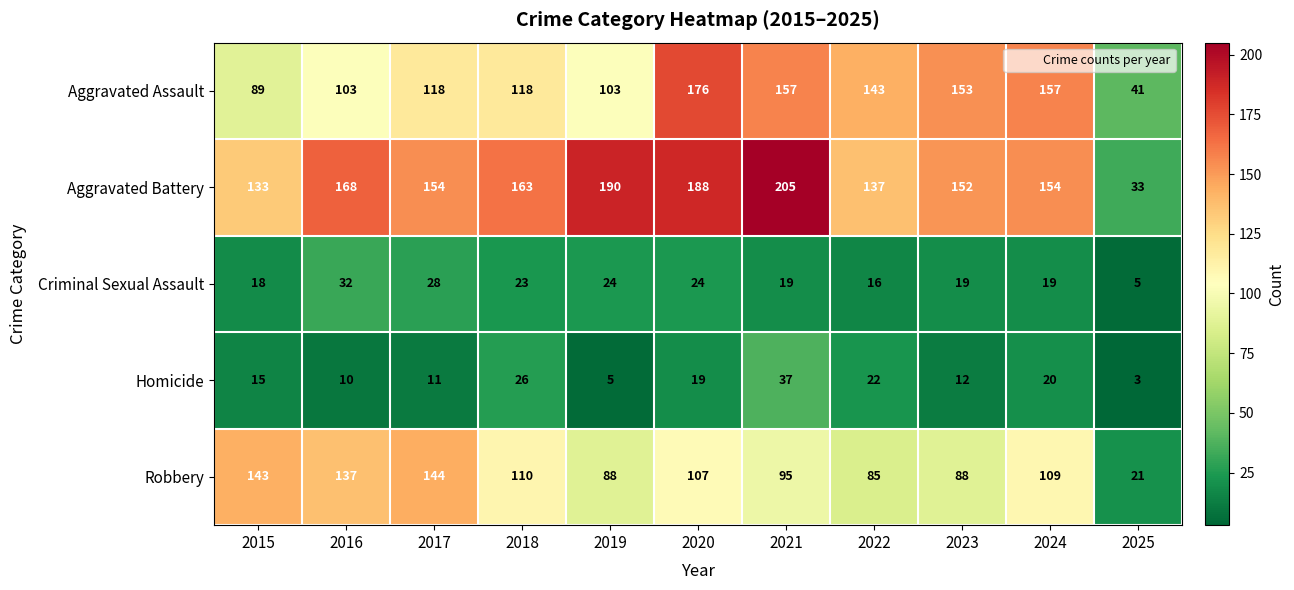

Count the number of categories in the chart.

11